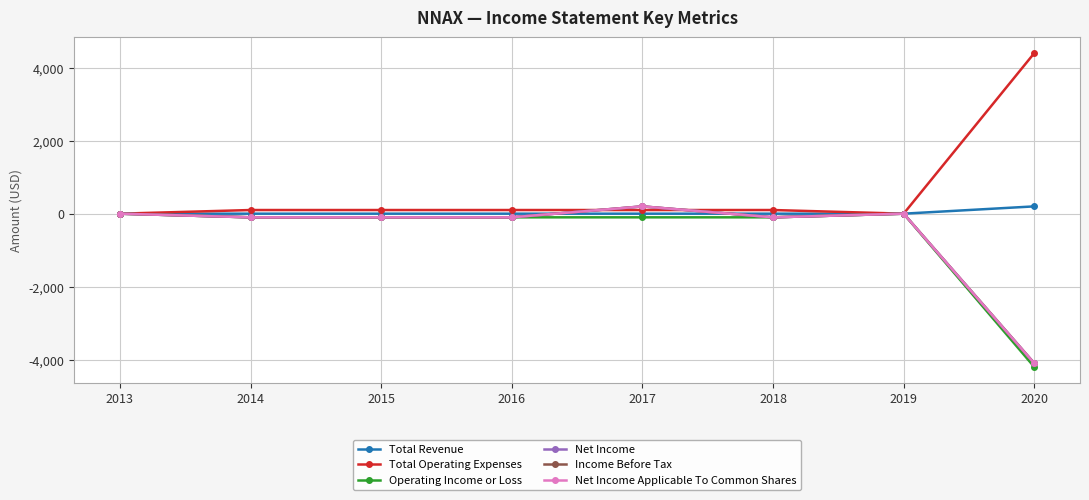

Between 2016 and 2019, which is larger?

2016